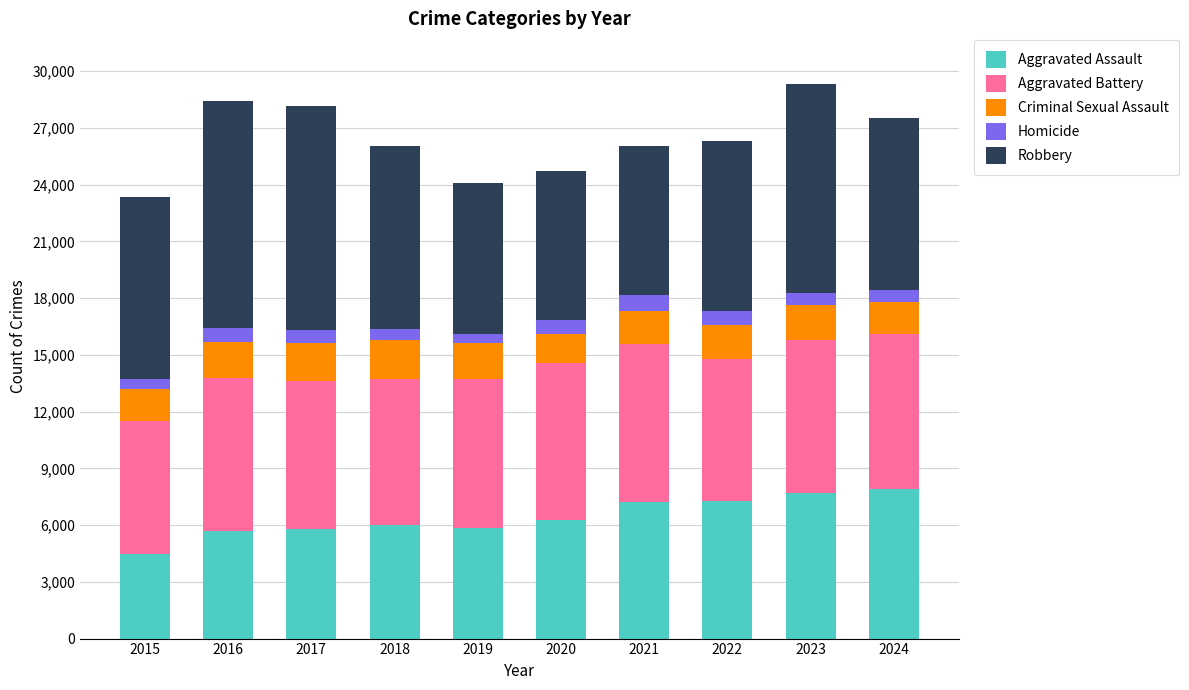

What is the difference between the maximum and minimum values in the Aggravated Assault series?

3420